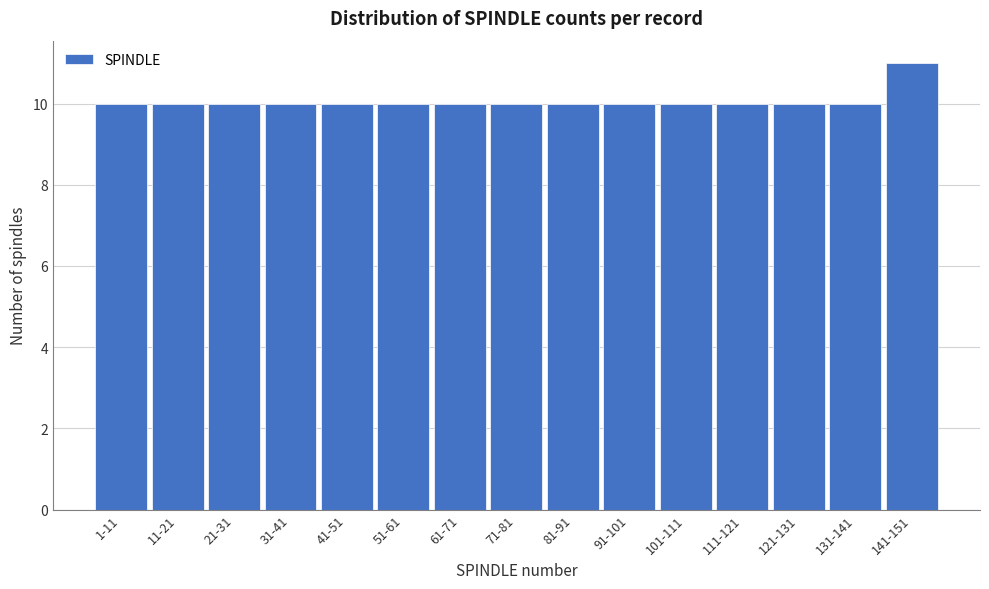

Reading left to right, what are all the values shown in this chart?

1-11=10	11-21=10	21-31=10	31-41=10	41-51=10	51-61=10	61-71=10	71-81=10	81-91=10	91-101=10	101-111=10	111-121=10	121-131=10	131-141=10	141-151=11